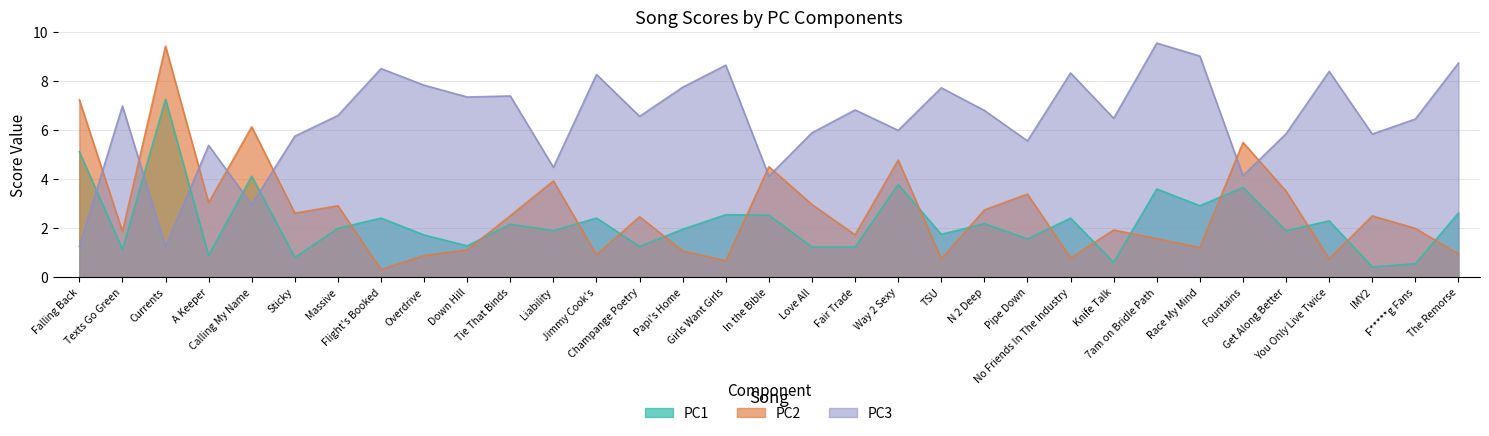

How many series are shown in this chart?

3